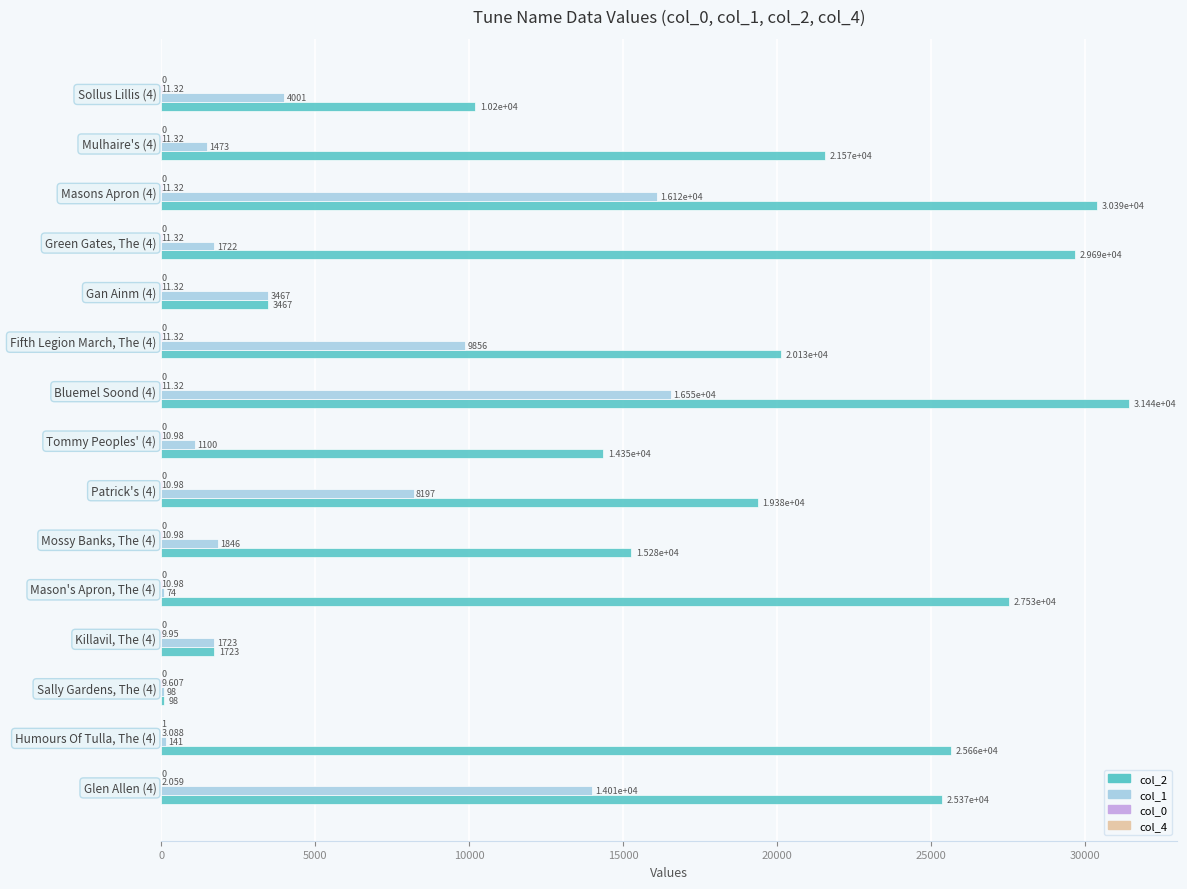

How many series are shown in this chart?

4